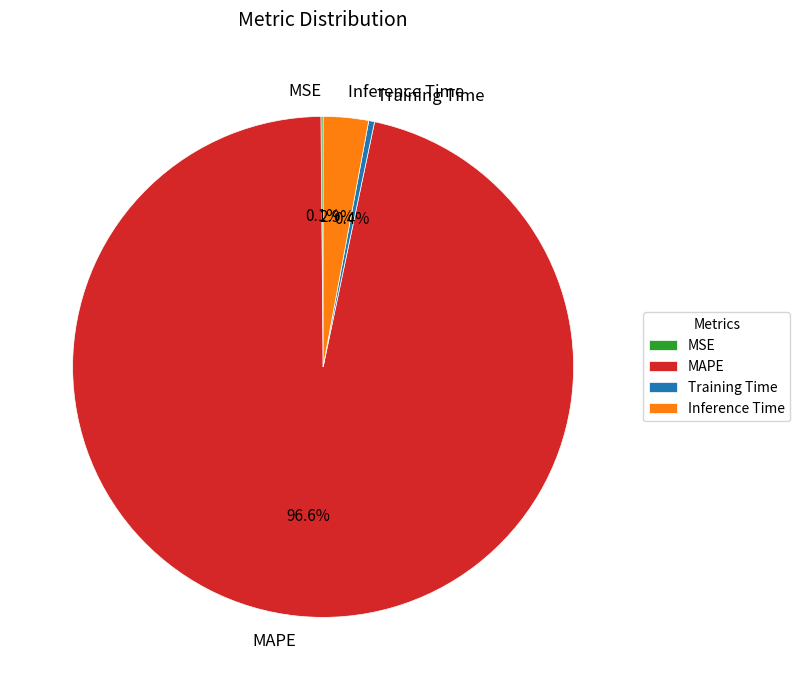

What percentage is the MAPE slice, to the nearest percent?

97%